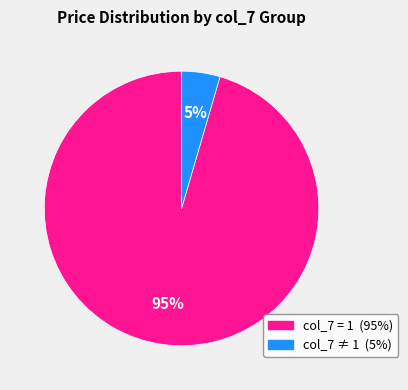

To the nearest percent, what is the average slice percentage?

50%